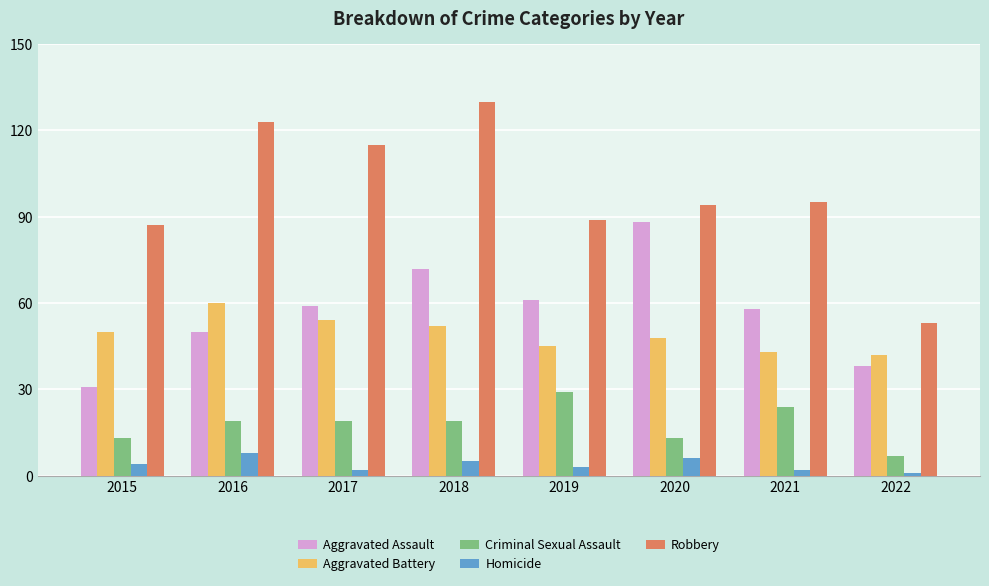

Reading left to right, extract all data points from this chart.

Aggravated Assault: 31	50	59	72	61	88	58	38
Aggravated Battery: 50	60	54	52	45	48	43	42
Criminal Sexual Assault: 13	19	19	19	29	13	24	7
Homicide: 4	8	2	5	3	6	2	1
Robbery: 87	123	115	130	89	94	95	53